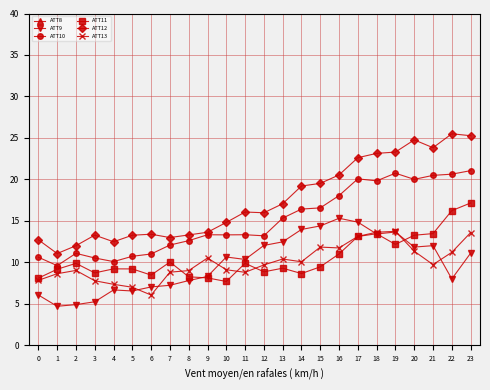

True or false: ATT8 and ATT13 cross at least once.

False